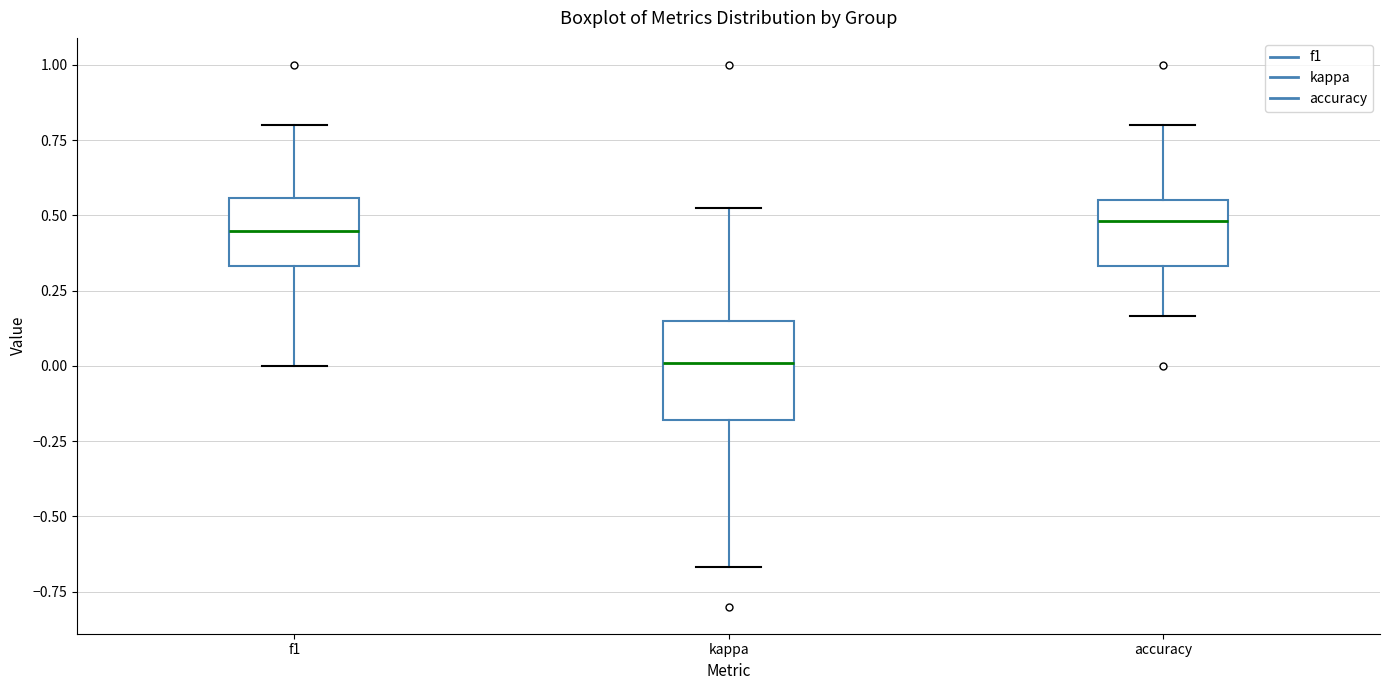

Which box has the lowest median line?

kappa